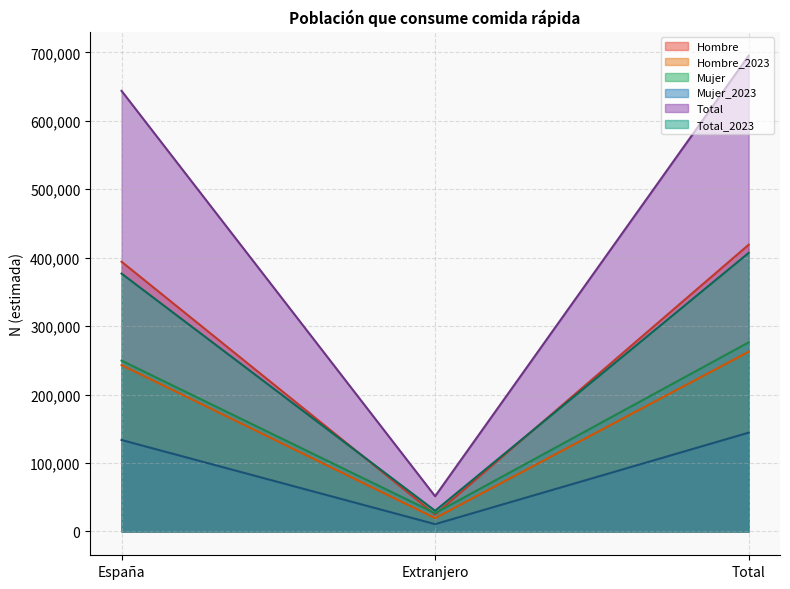

At how many categories does at least one series exceed 156591?

2